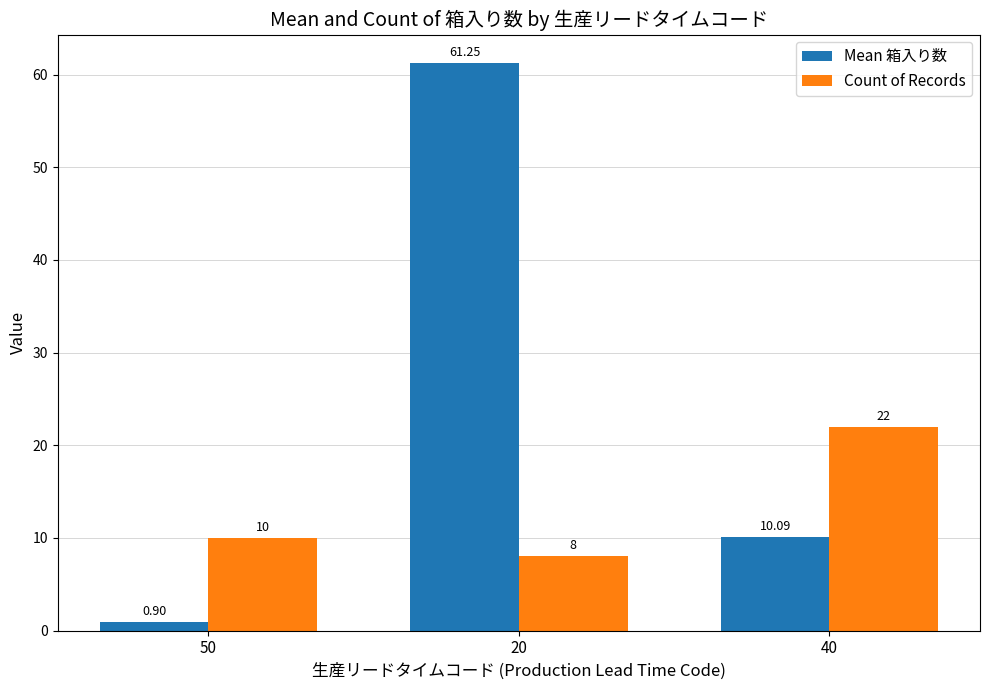

What is the approximate value of Mean 箱入り数 at 40?

10.1